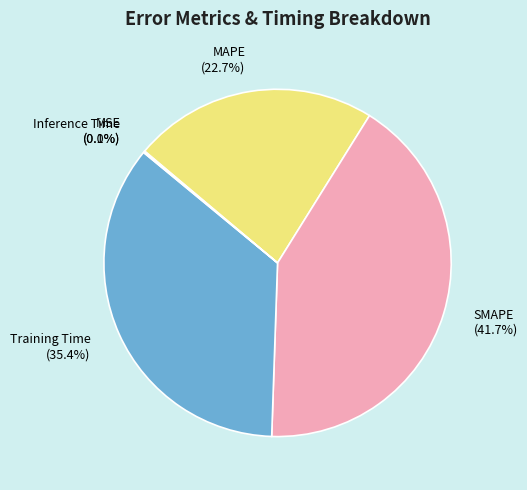

Is there any slice that represents more than half of the pie?

No